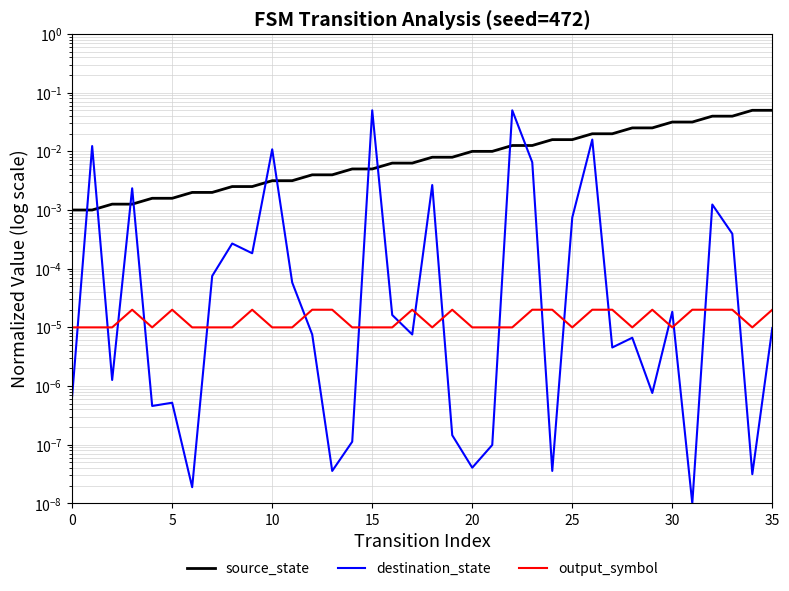

Which series changed the most between 13 and 24?

source_state